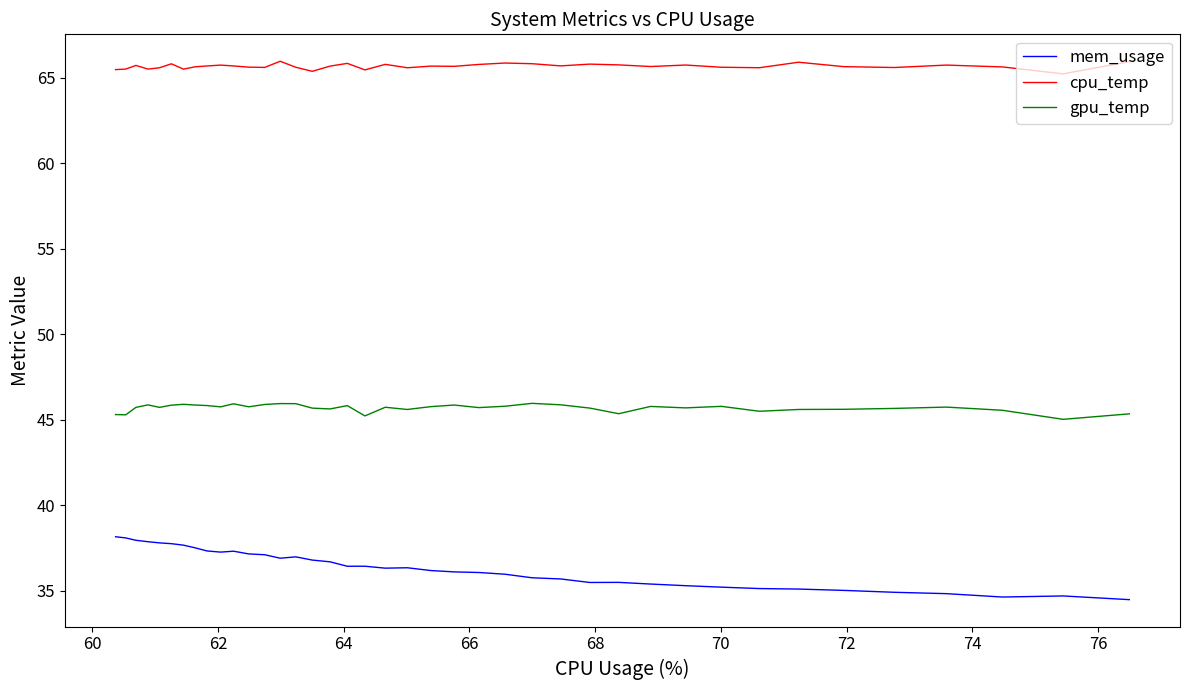

Is it true that cpu_temp equals 102.6 at 68?

False